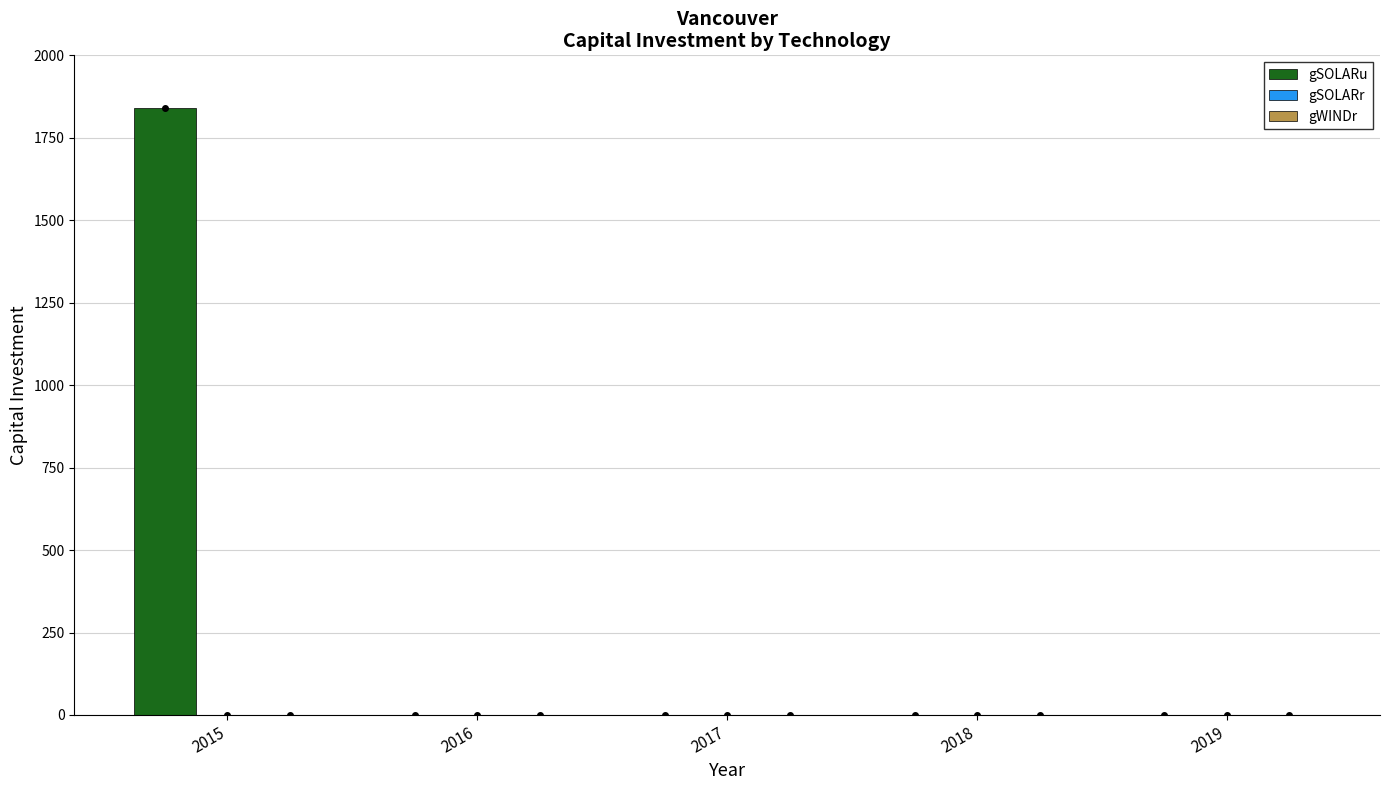

At which category does the chart reach its peak across all series?

2015